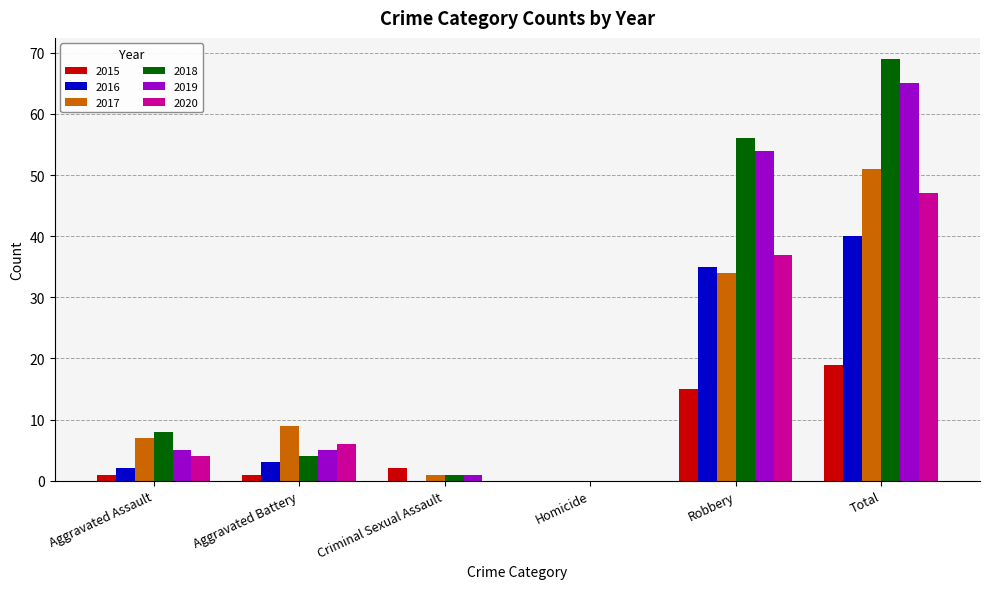

Count the number of categories in the chart.

6